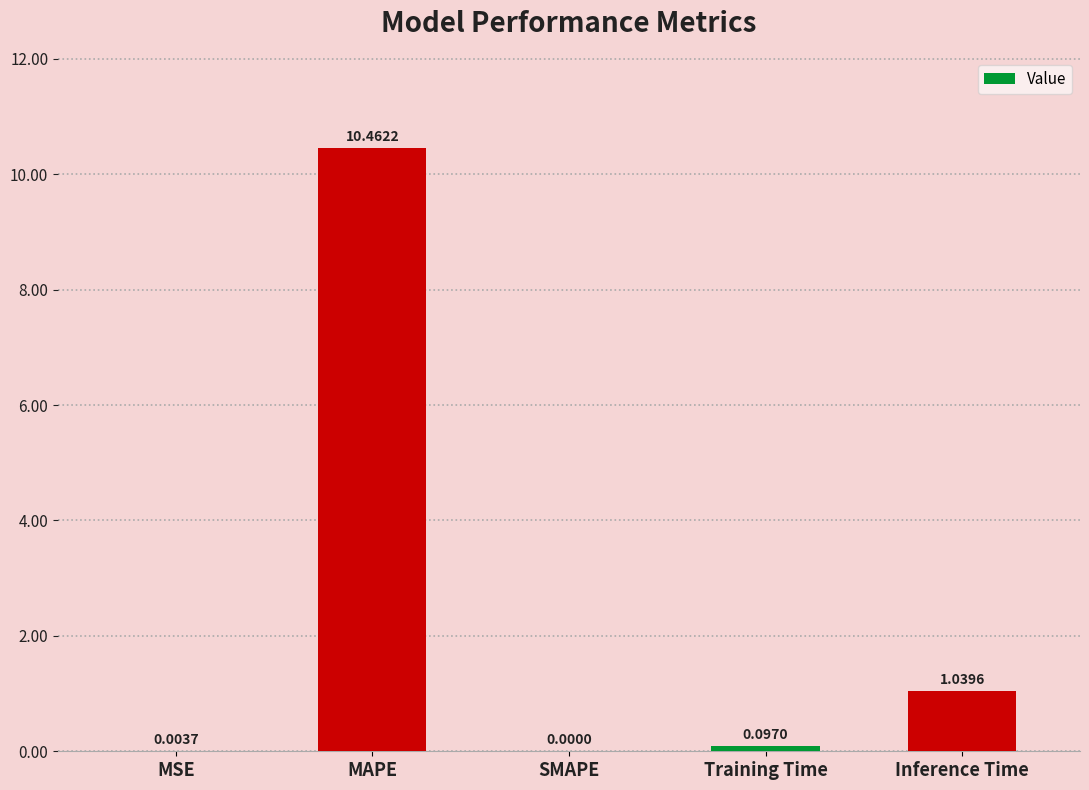

Between MAPE and Training Time, which is larger?

MAPE